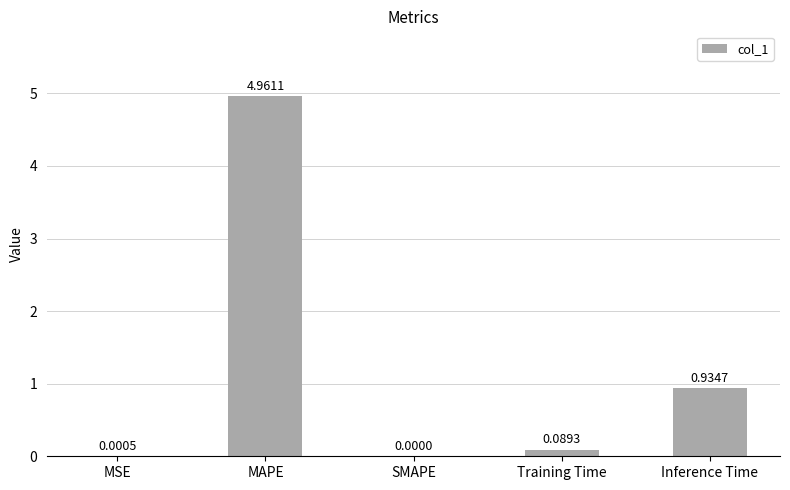

At which label is the value closest to 2?

Inference Time